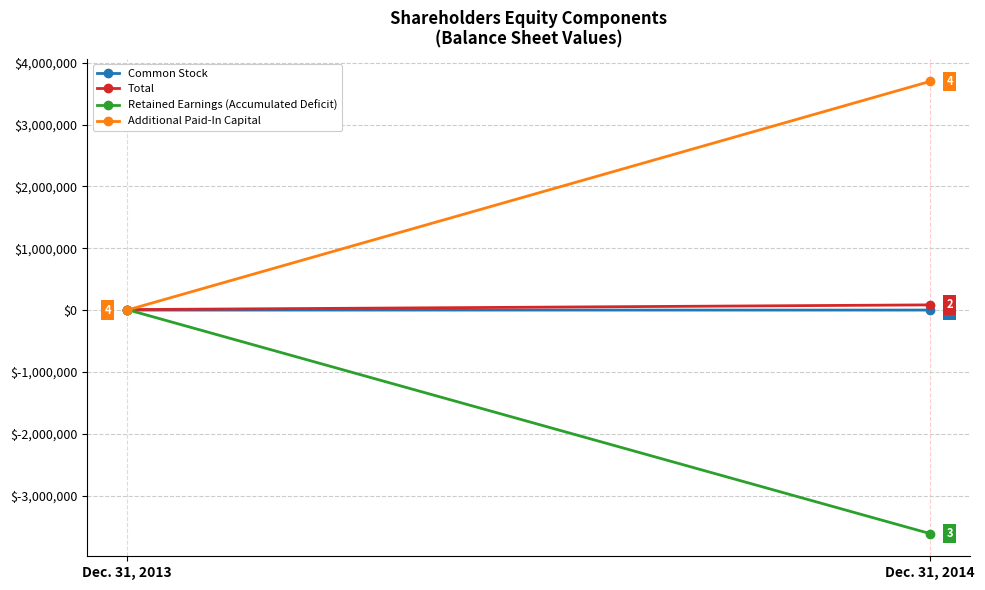

Which series has the largest range (max minus min)?

Additional Paid-In Capital